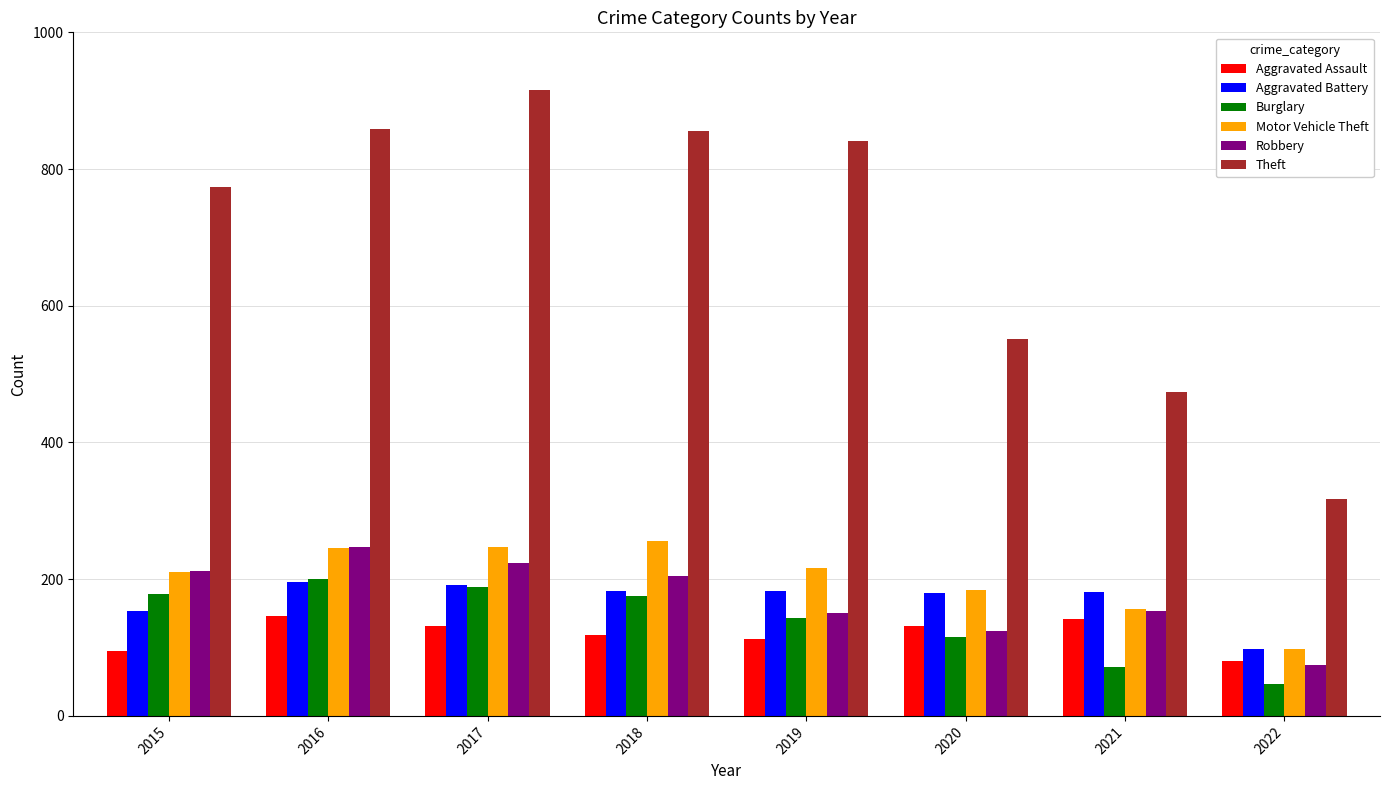

True or false: Aggravated Assault has a value of 197 at 2020.

False